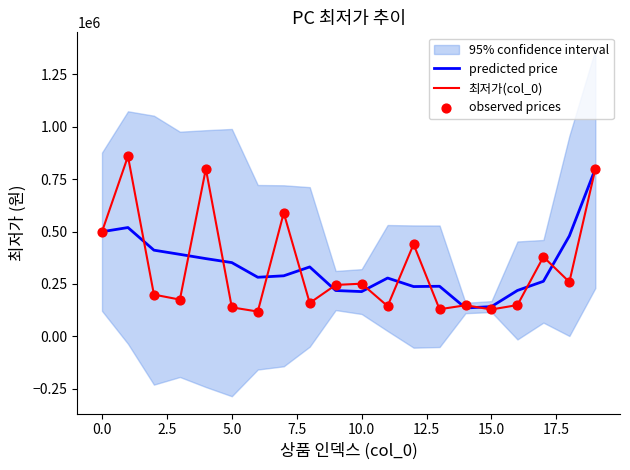

Which series has the largest total across all categories?

predicted price